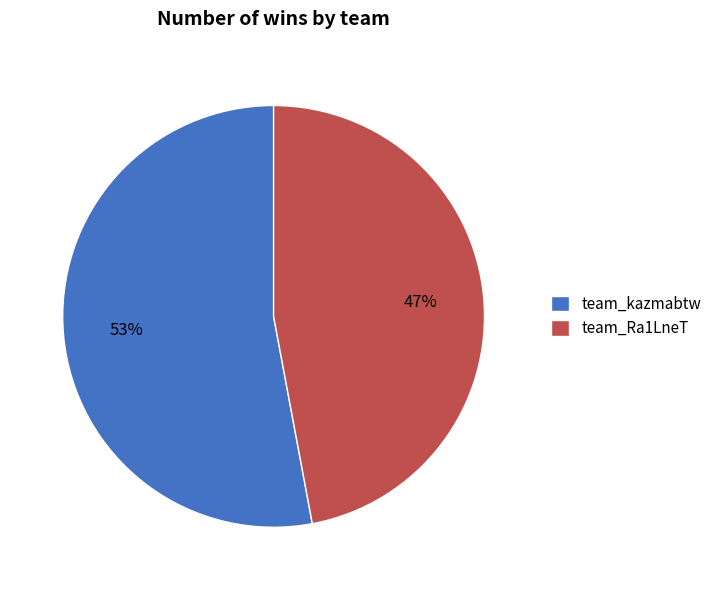

How many slices are in this pie chart?

2